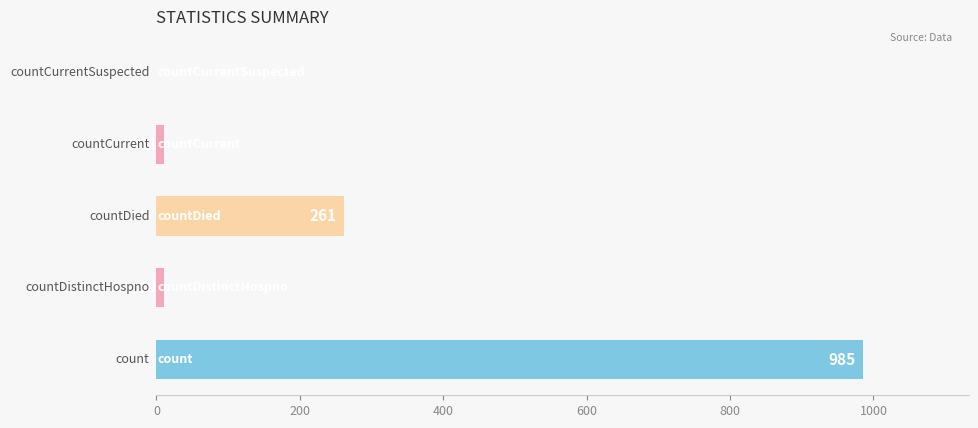

What is the sum of all values?

1267